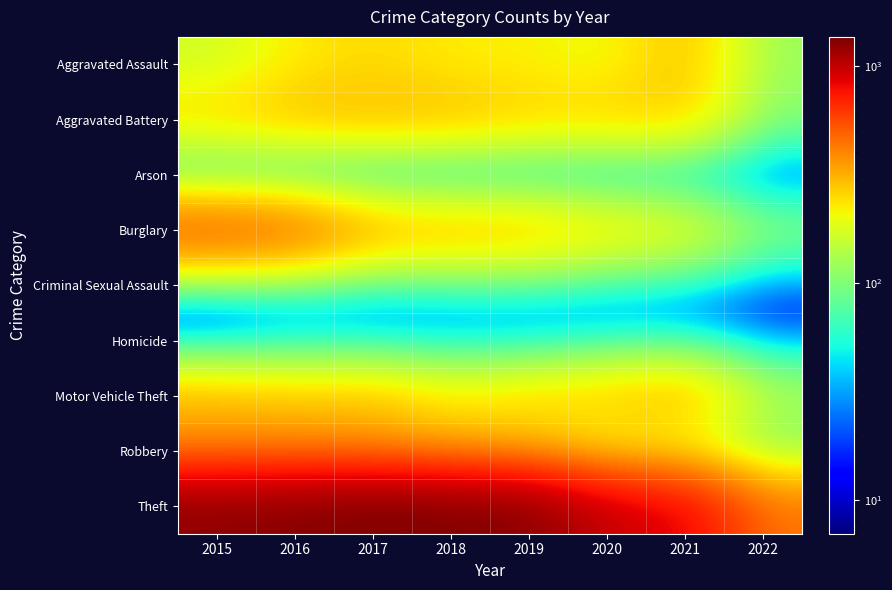

Reading right to left, what are all the values shown in this chart?

Aggravated Assault: 2022=117	2021=295	2020=192	2019=220	2018=220	2017=251	2016=225	2015=164
Aggravated Battery: 2022=101	2021=270	2020=269	2019=267	2018=302	2017=303	2016=298	2015=260
Arson: 2022=7	2021=17	2020=12	2019=16	2018=8	2017=12	2016=14	2015=22
Burglary: 2022=110	2021=220	2020=252	2019=308	2018=319	2017=339	2016=505	2015=552
Criminal Sexual Assault: 2022=16	2021=33	2020=38	2019=54	2018=51	2017=41	2016=51	2015=43
Homicide: 2022=19	2021=38	2020=34	2019=21	2018=23	2017=27	2016=28	2015=13
Motor Vehicle Theft: 2022=140	2021=332	2020=287	2019=263	2018=225	2017=285	2016=272	2015=299
Robbery: 2022=86	2021=175	2020=174	2019=264	2018=302	2017=356	2016=381	2015=372
Theft: 2022=440	2021=856	2020=954	2019=1288	2018=1337	2017=1359	2016=1297	2015=1263